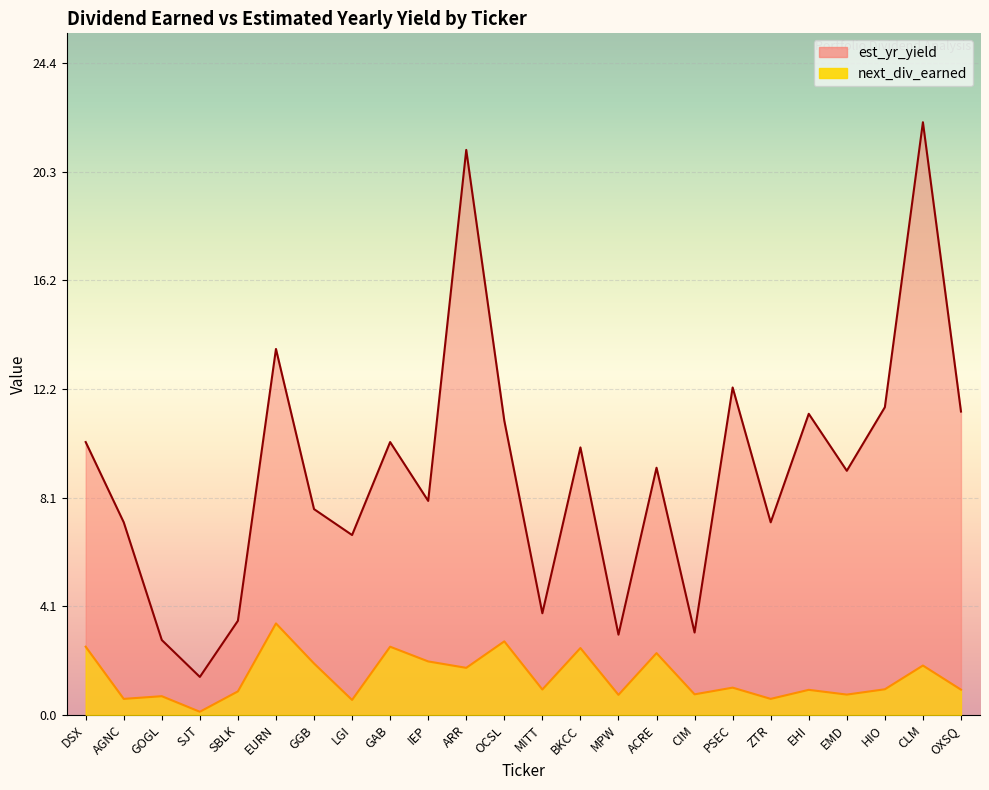

What is the value of the next_div_earned point at the 4th from the left?

0.1